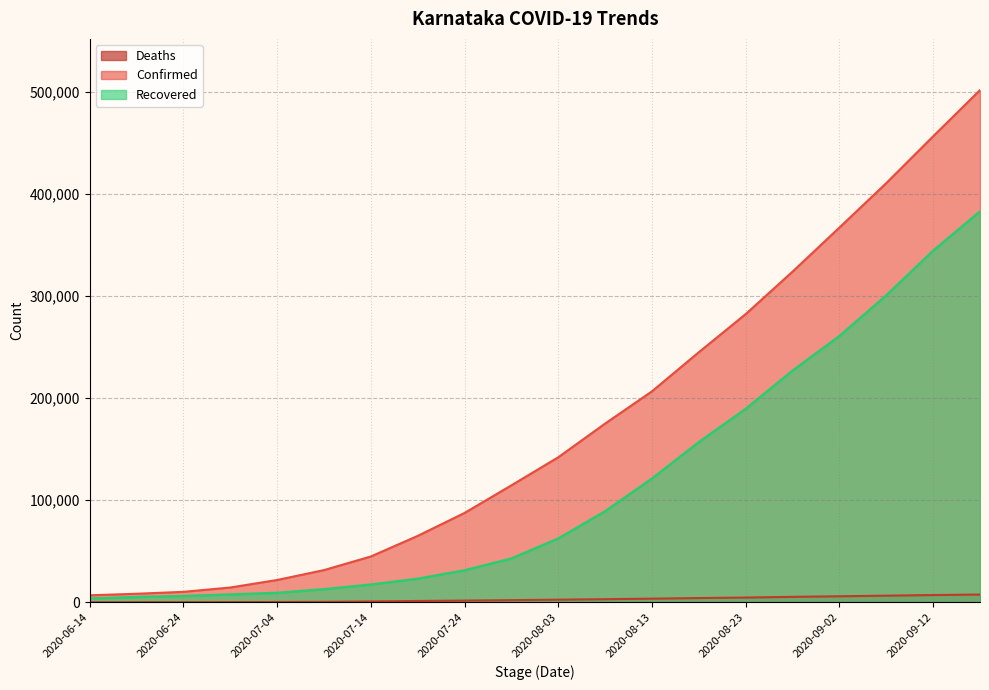

True or false: Deaths and Recovered intersect in this chart.

False